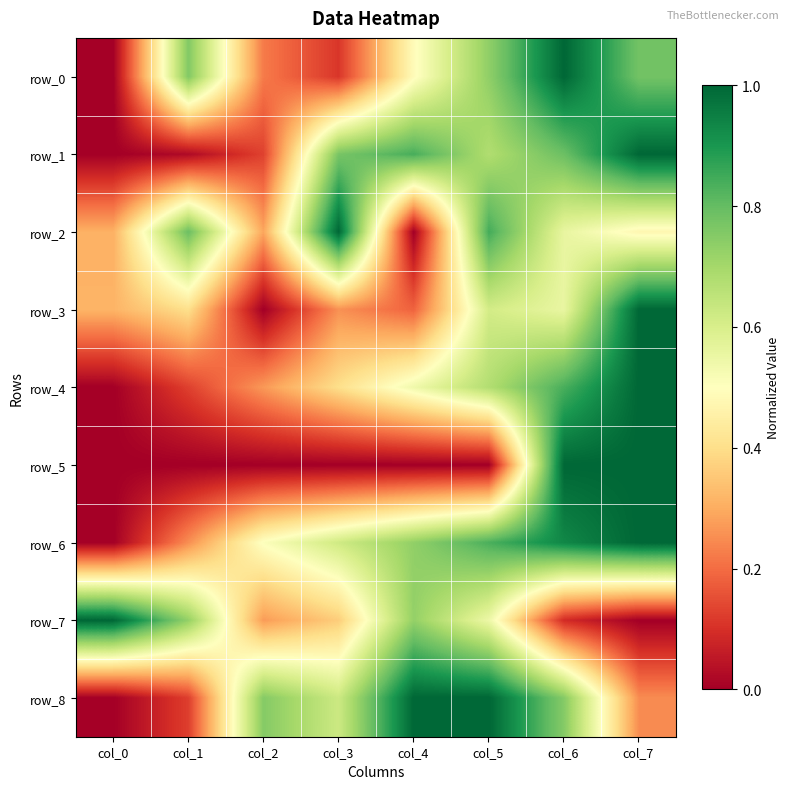

At how many categories does at least one series exceed 0?

8